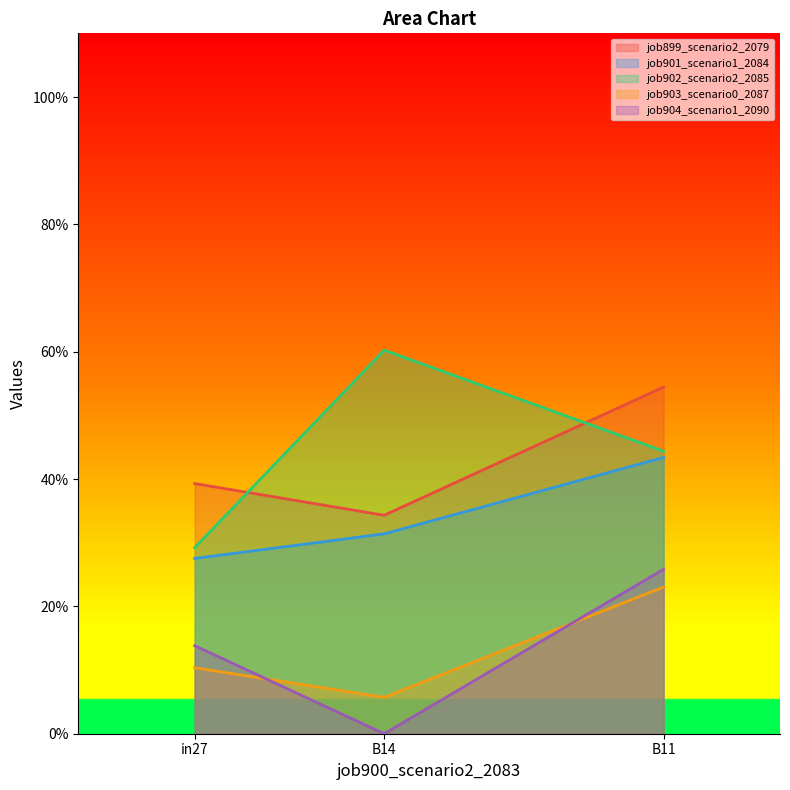

What is the average value of the job901_scenario1_2084 series?

0.3